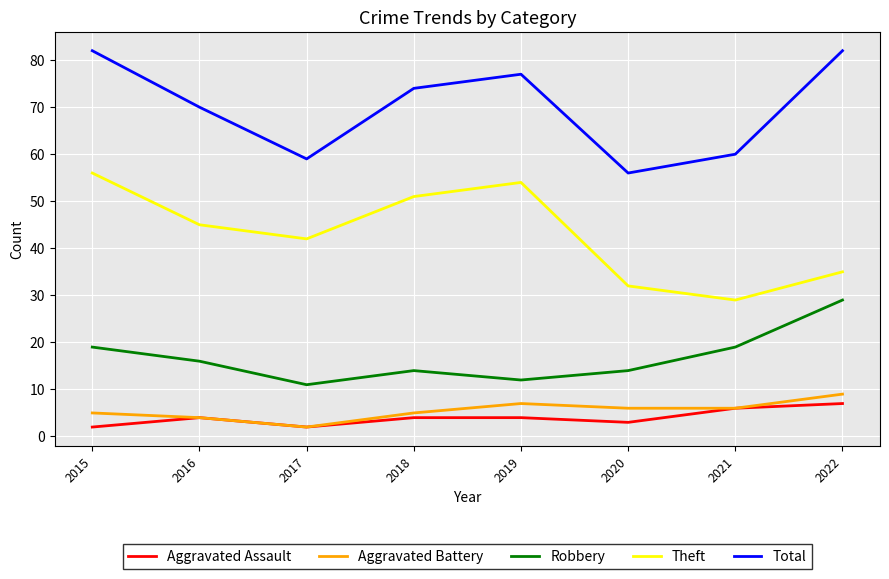

True or false: Theft has a value of 32 at 2020.

True